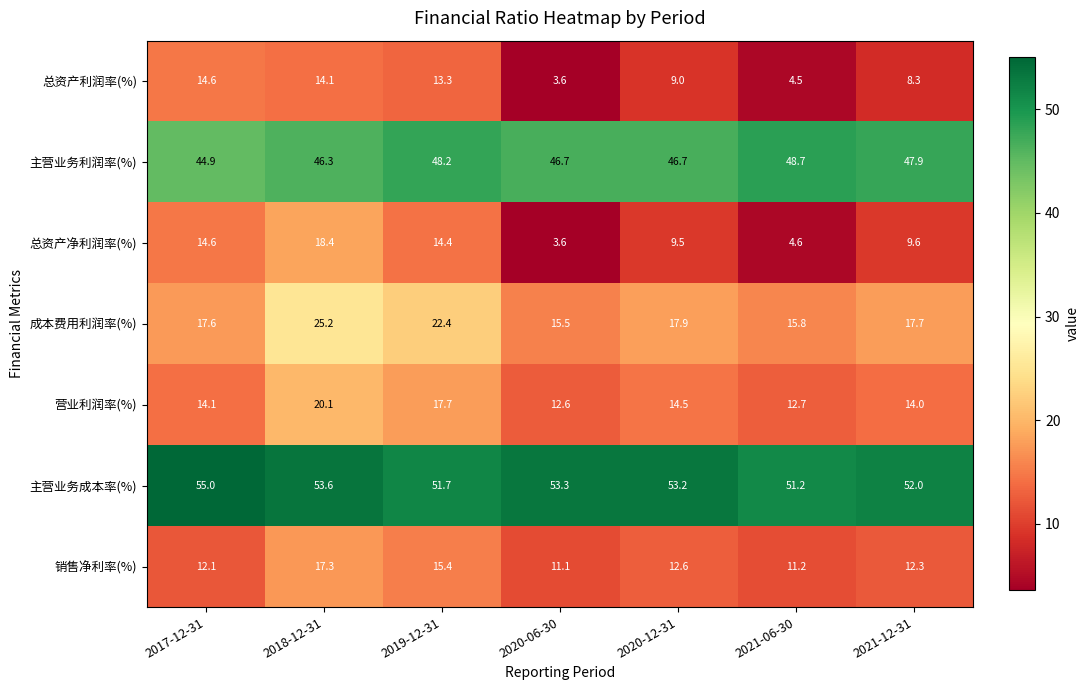

What is the lowest value of the 销售净利率(%) series?

11.1